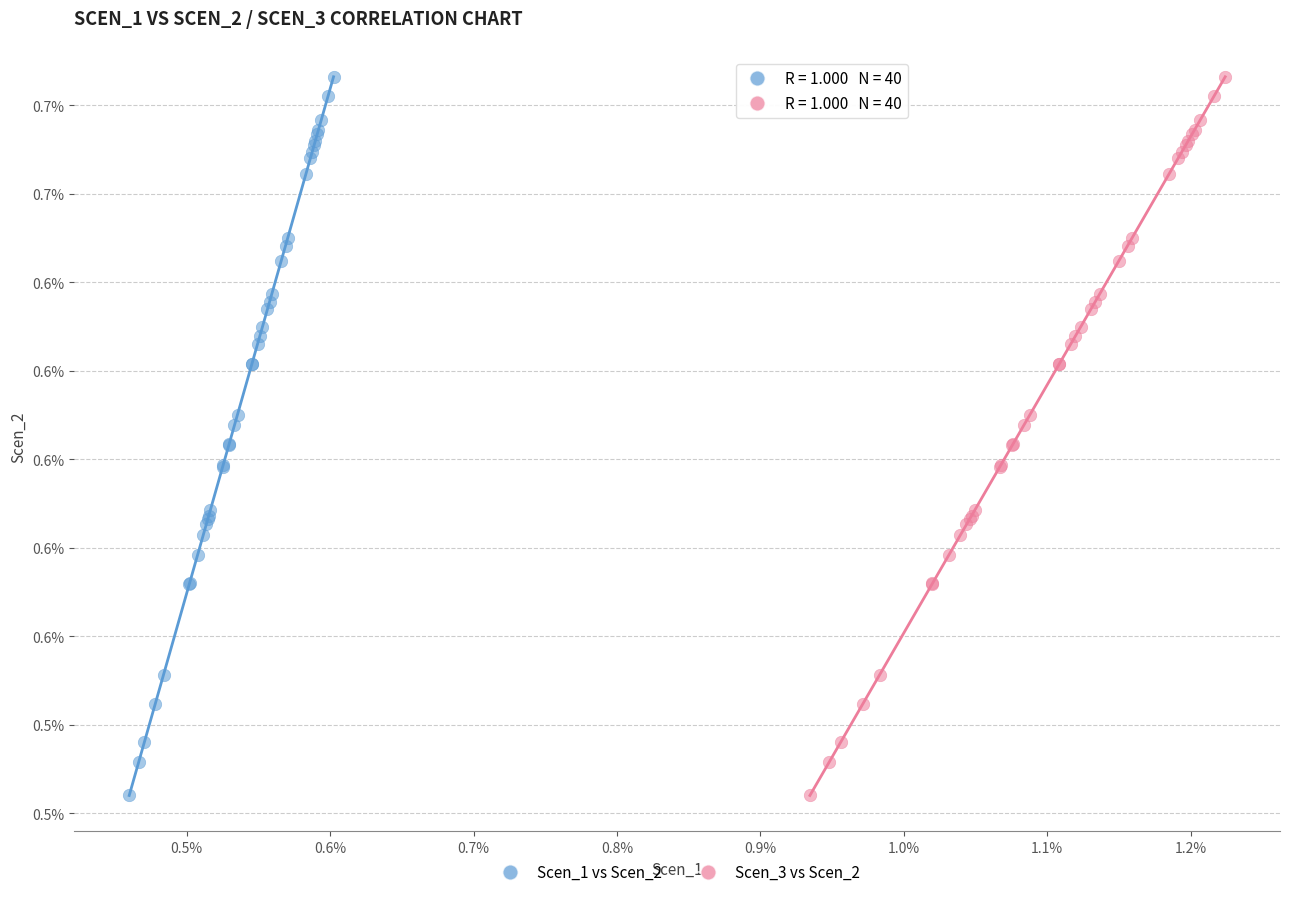

What are all the series names shown in the legend?

Scen_1 vs Scen_2, Scen_3 vs Scen_2